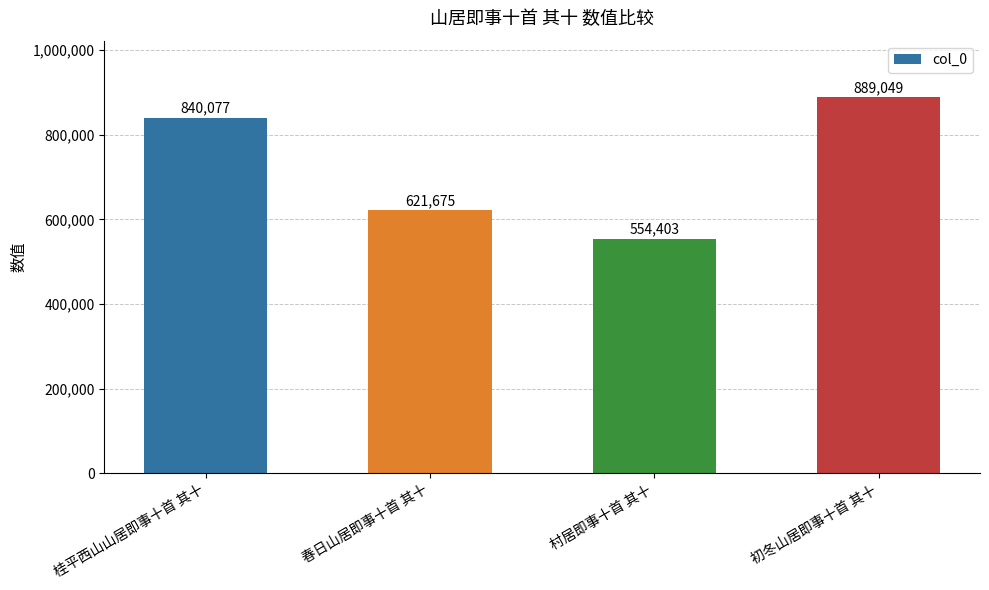

What is the sum of all values?

2905204